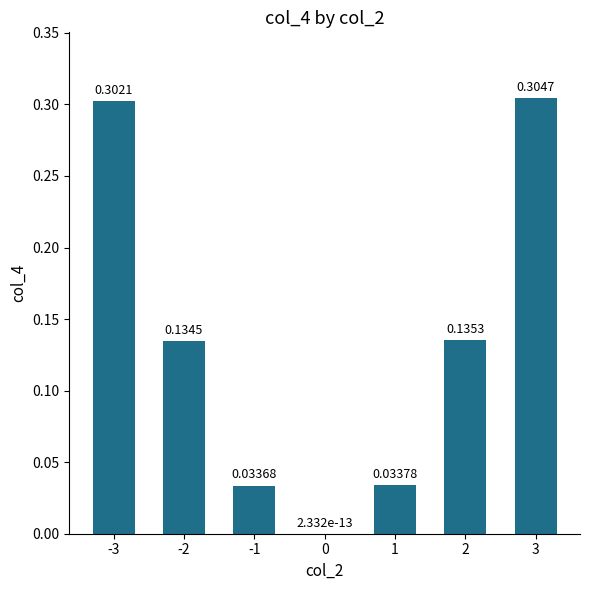

What is the sum of all values?

0.9